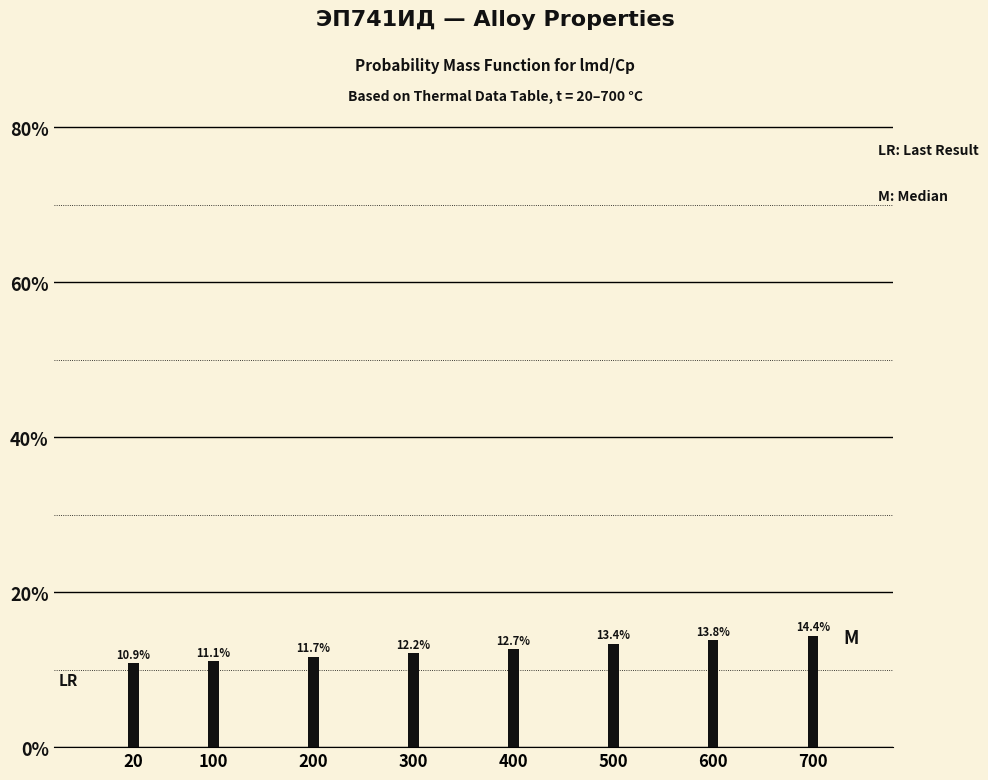

Reading left to right, what are all the values shown in this chart?

10.9	11.1	11.7	12.2	12.7	13.4	13.8	14.4